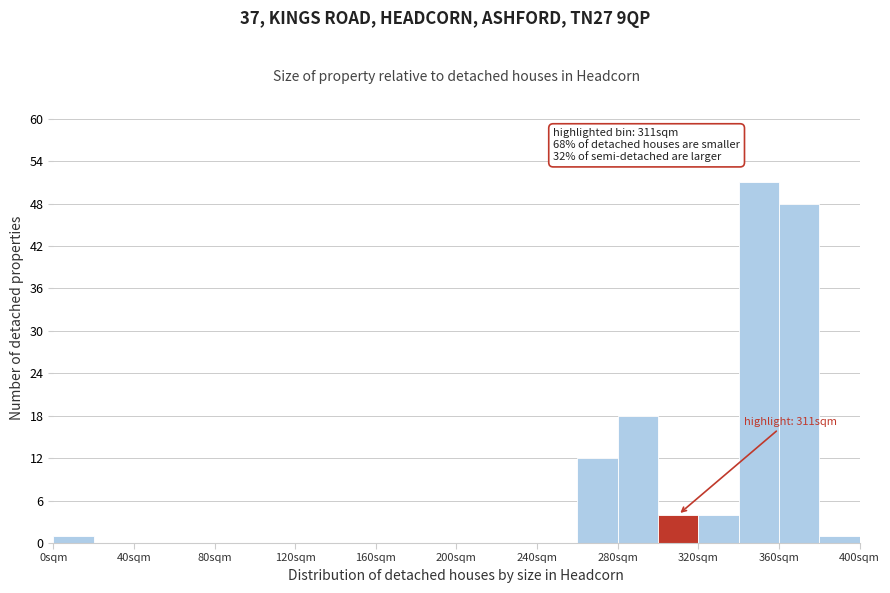

Over which range of the x-axis is the bar tallest?

340 to 360